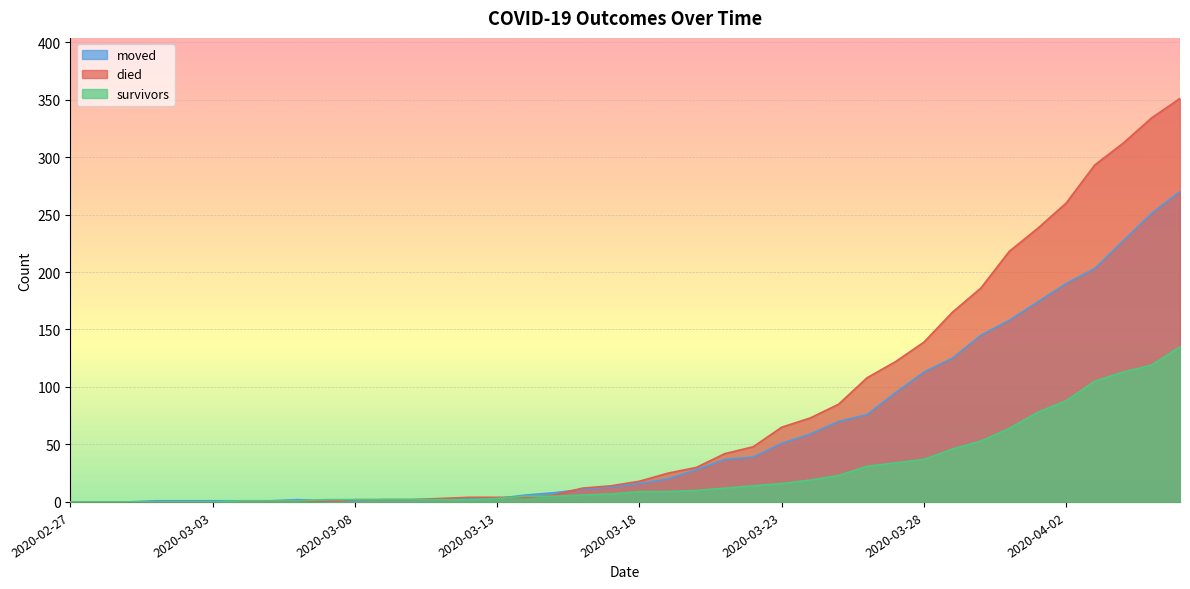

Rank the series at 2020-03-27 from lowest to highest value.

survivors, moved, died